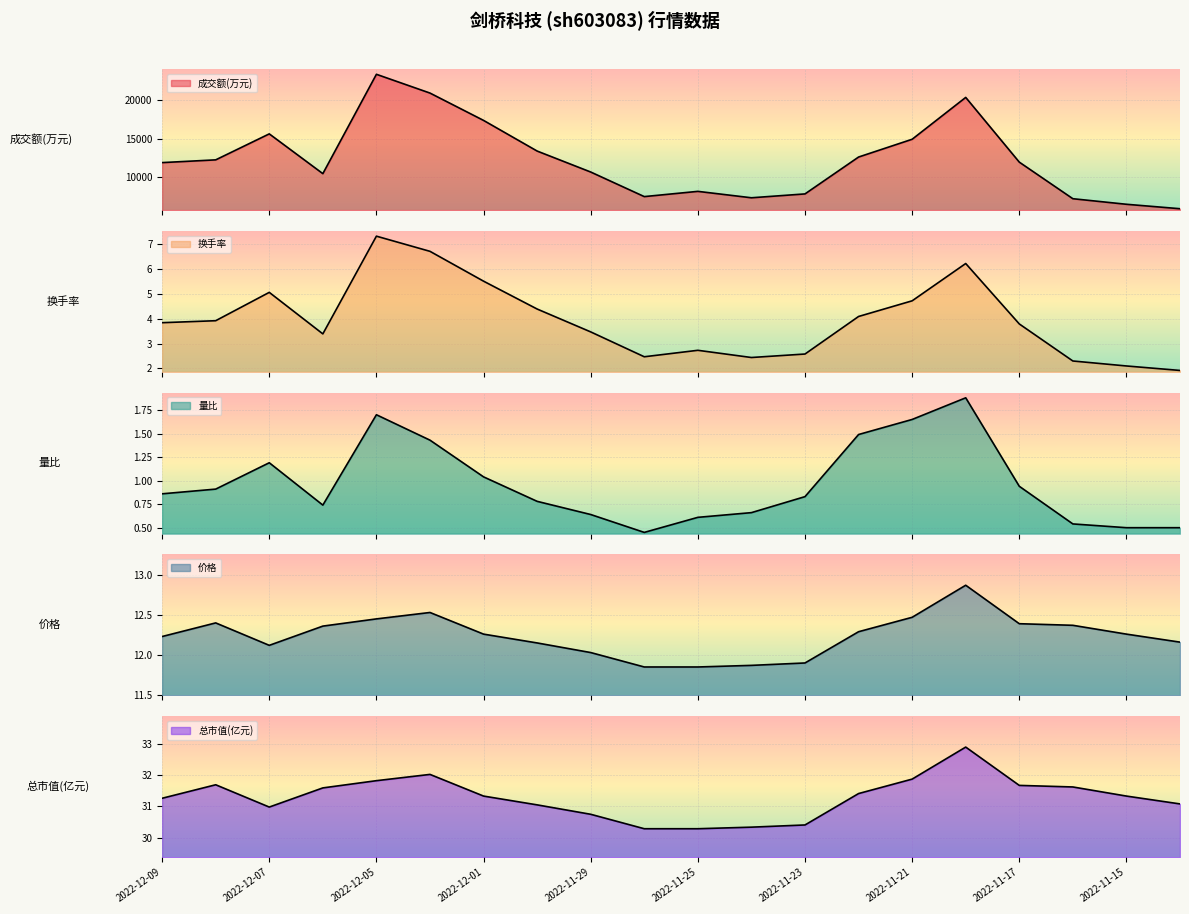

True or false: 价格 and 总市值(亿元) intersect in this chart.

False